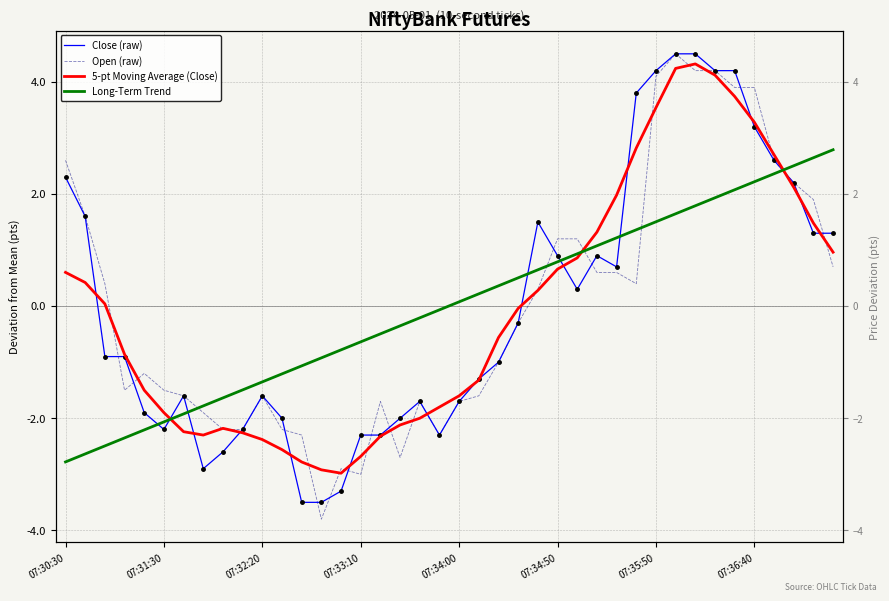

Is it true that 5-pt Moving Average (Close) equals -1.9 at 13?

False